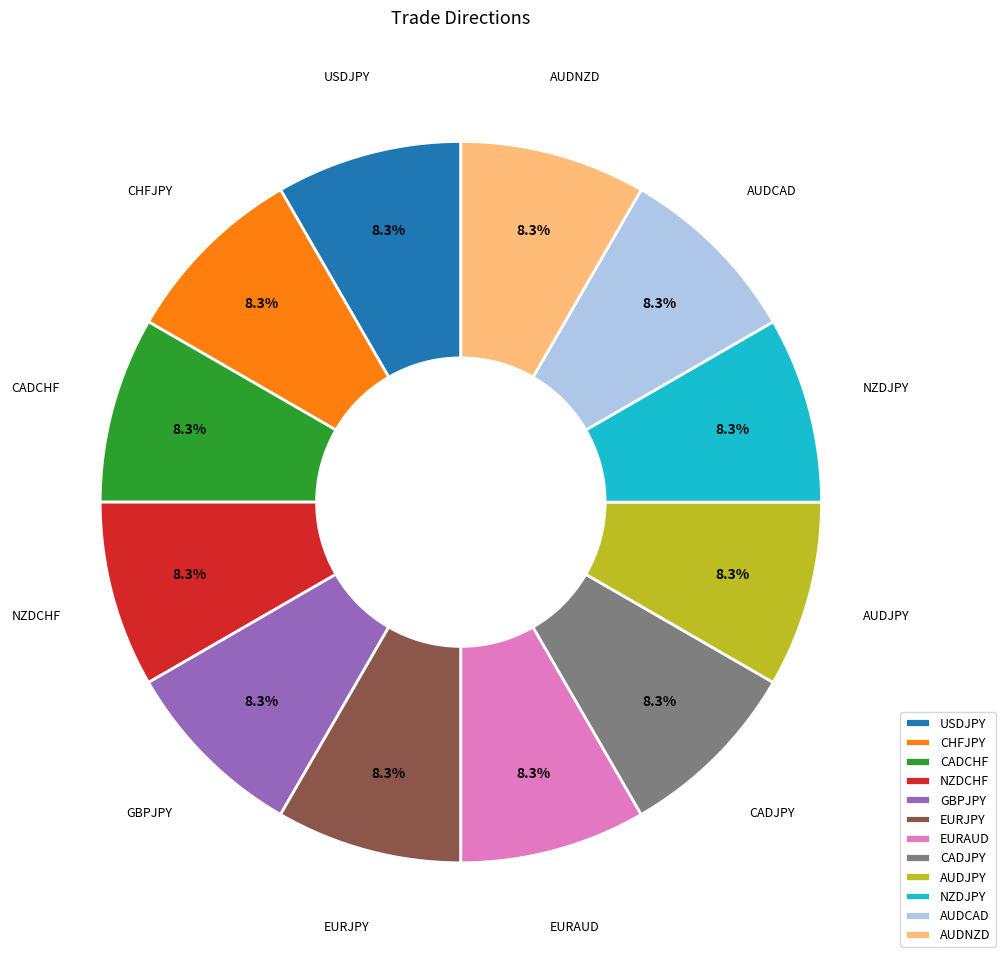

What percentage do AUDJPY and USDJPY together represent?

16.7%